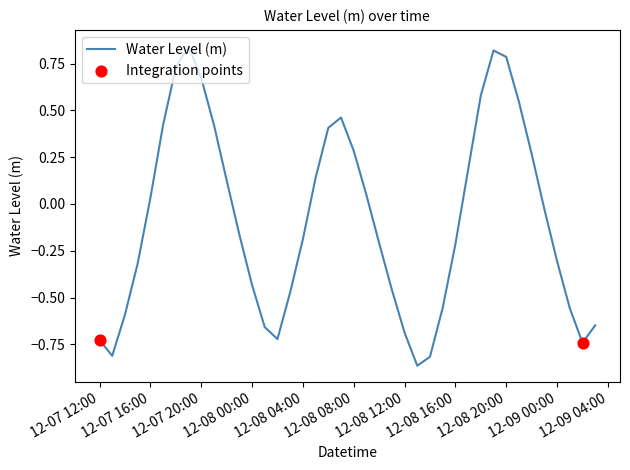

What is the difference between the maximum and minimum values?

1.7